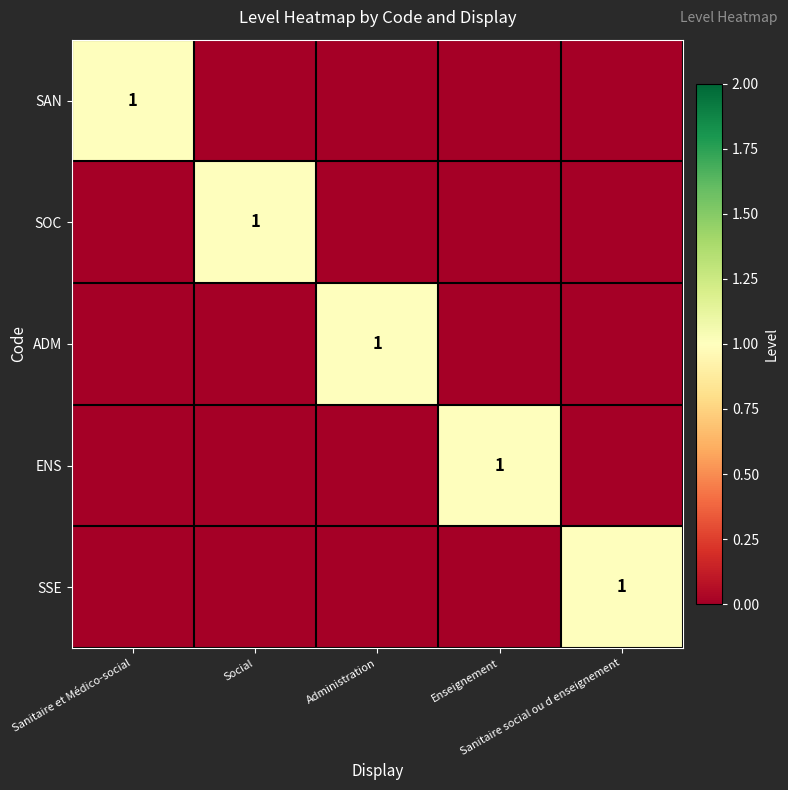

Is the value of SOC at Administration greater than the value of SAN at Sanitaire et Médico-social?

No